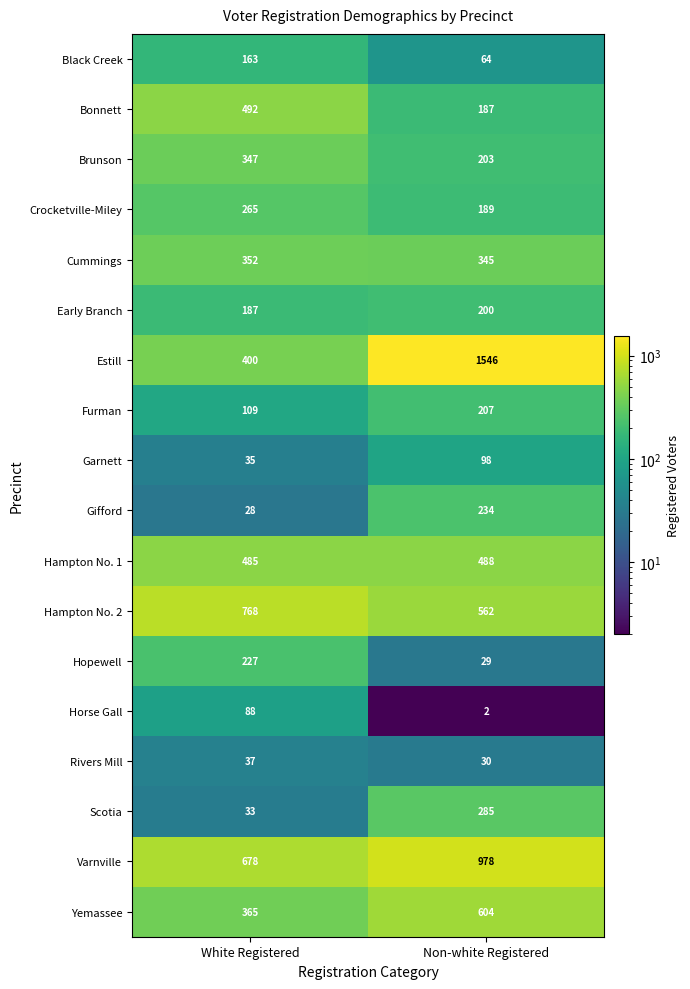

What is the spread (max minus min) of values at Non-white Registered?

1544